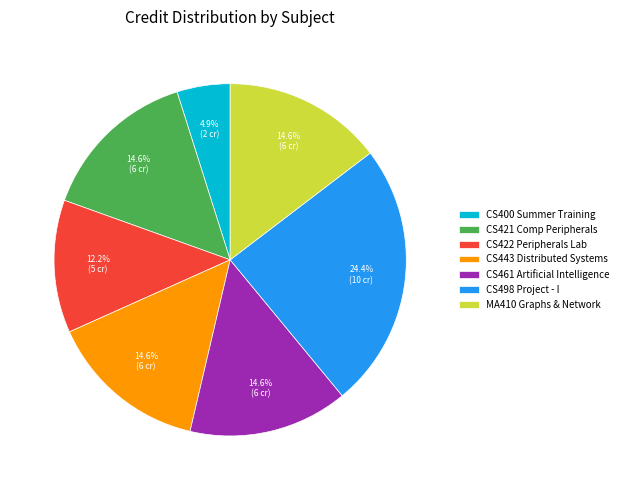

Is there a majority slice in this chart?

No